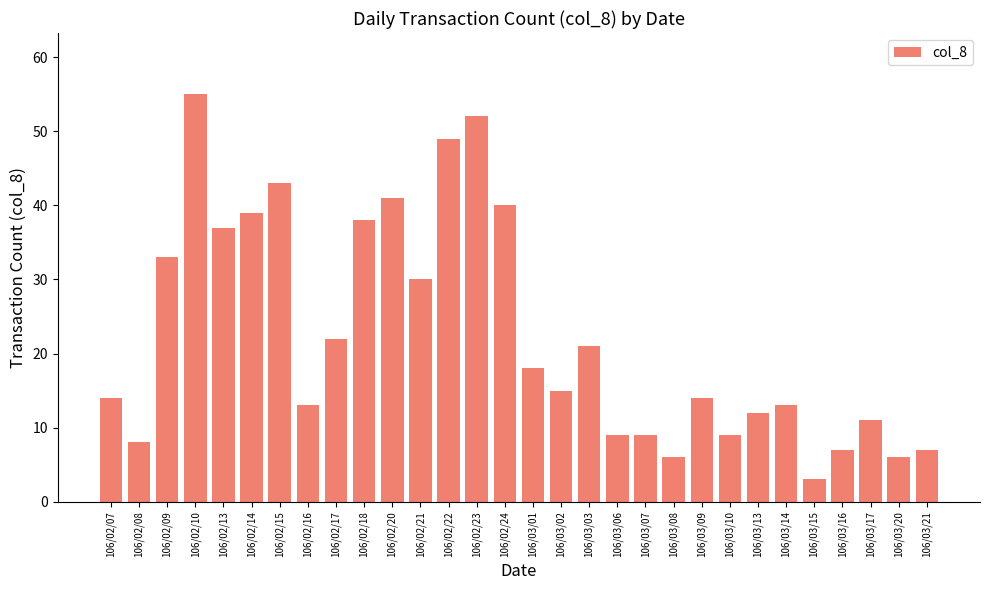

What is the label of the 23rd bar from the right?

106/02/16